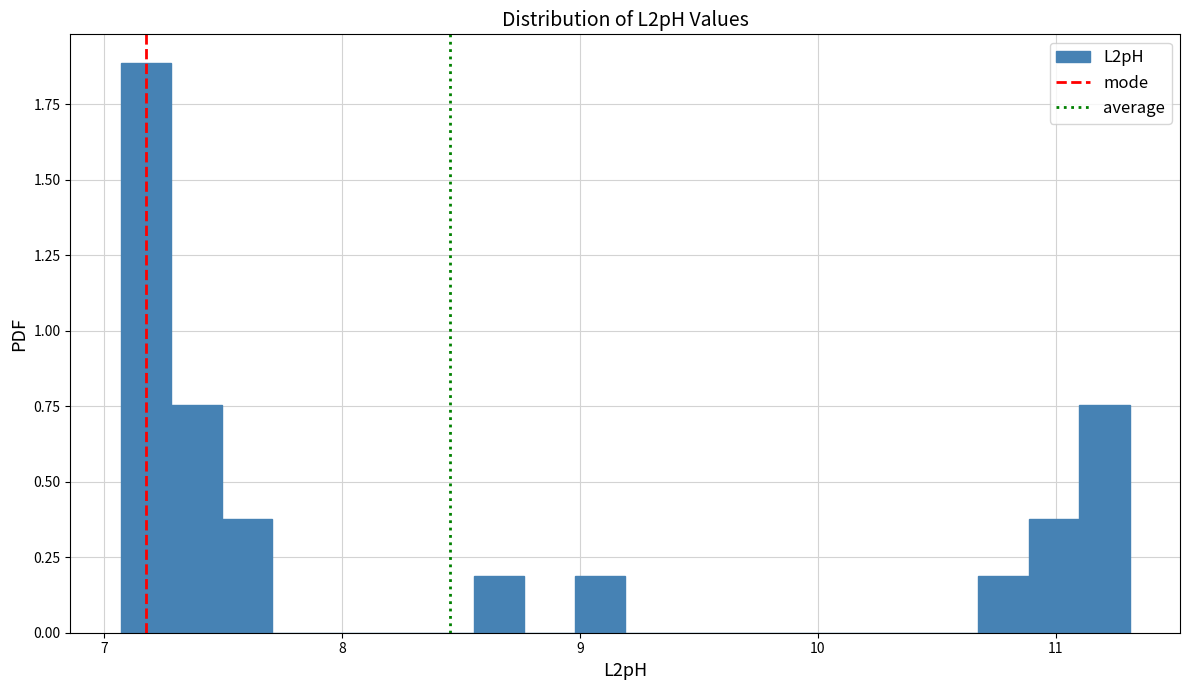

Read against the x-axis, roughly where is the centre of the tallest bar?

7.2